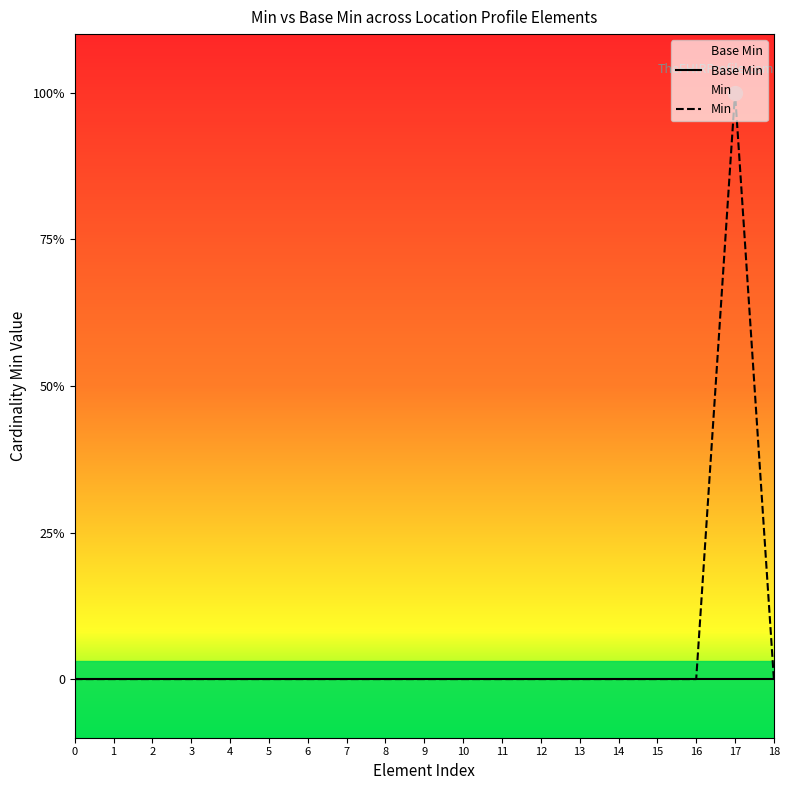

Which series has the largest range (max minus min)?

Min